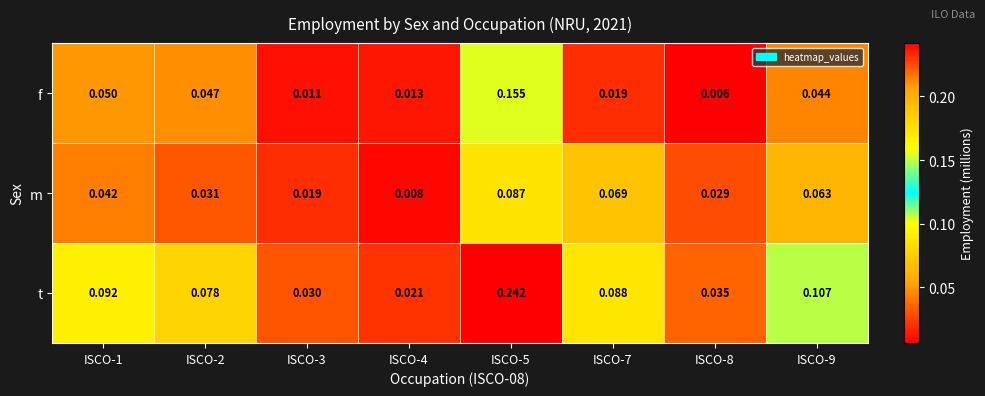

Which series changed the most between ISCO-2 and ISCO-9?

m